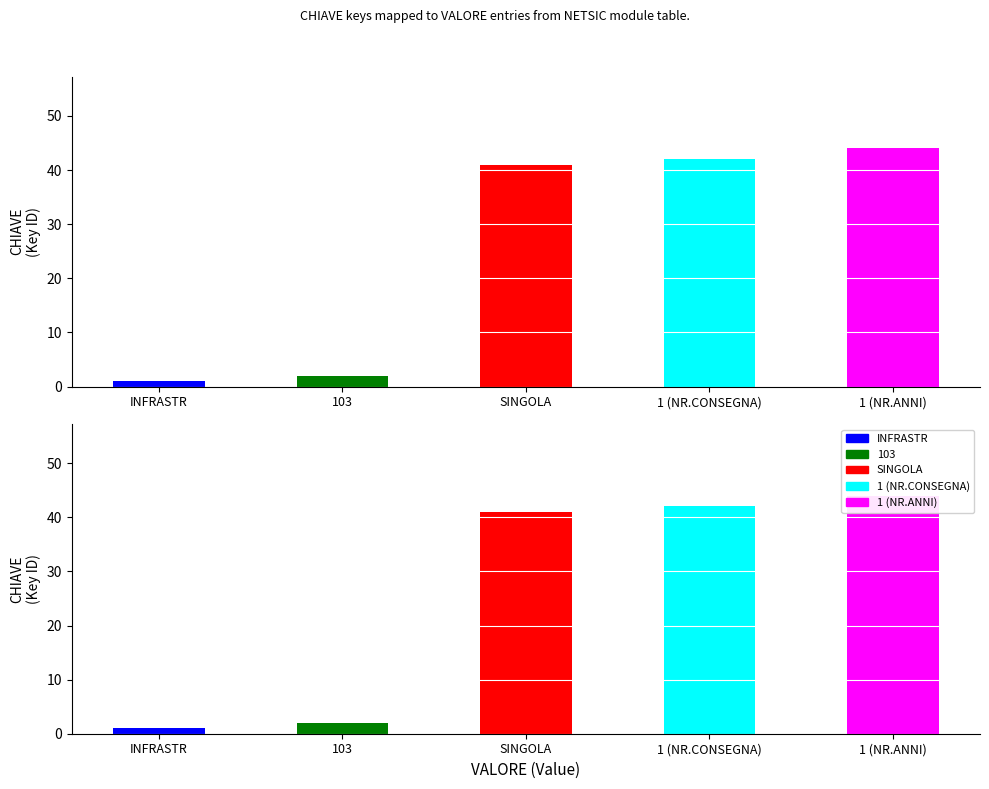

What is the total value across all series at SINGOLA?

82